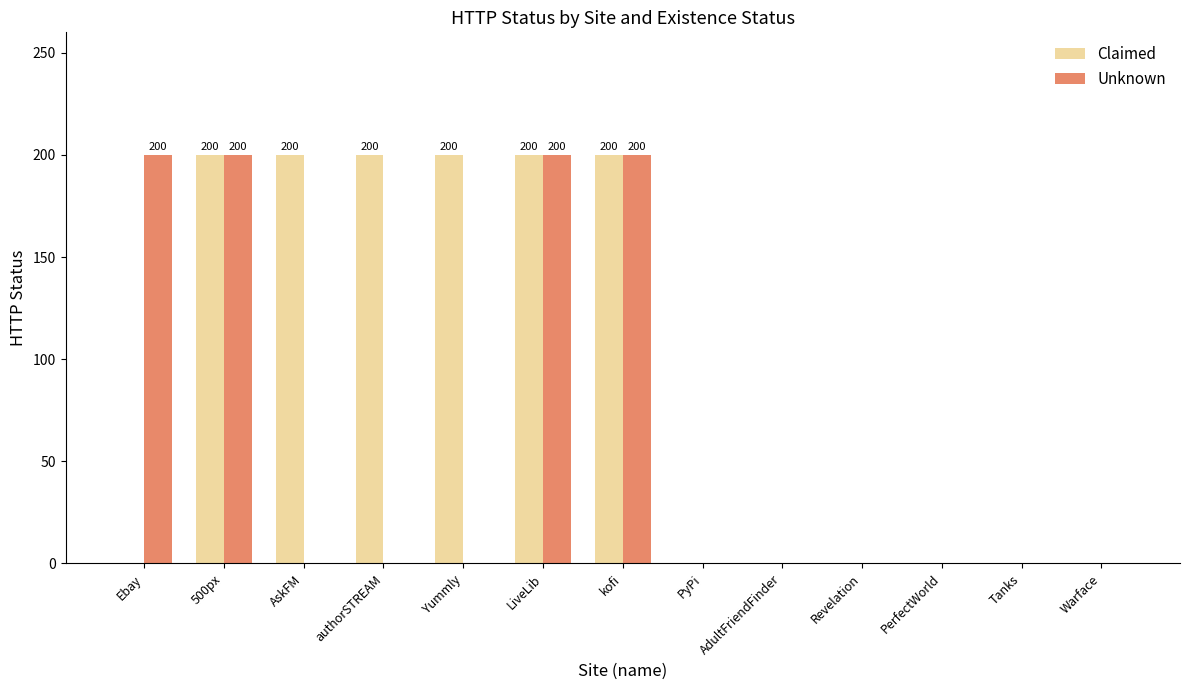

Which series changed the most between Yummly and LiveLib?

Unknown